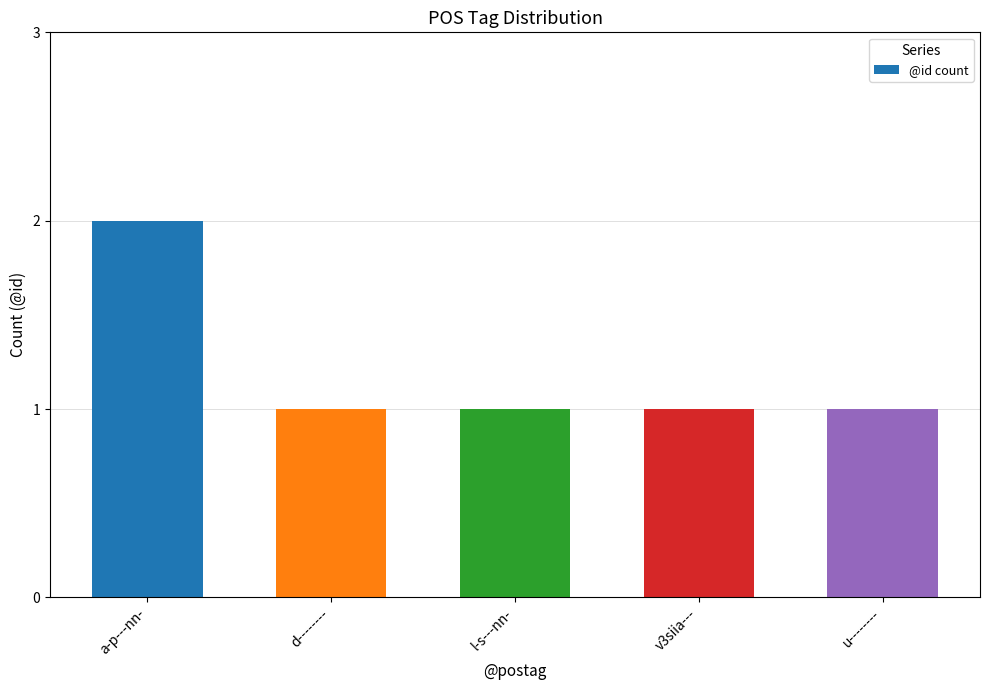

Reading left to right, what are all the values shown in this chart?

2	1	1	1	1